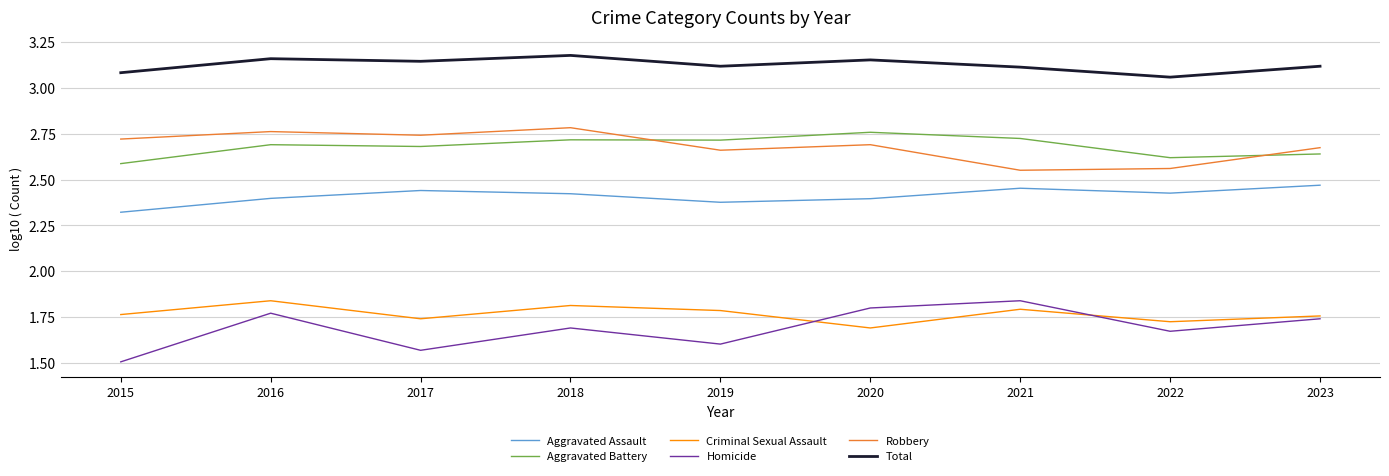

True or false: Robbery has a value of 2.7 at 2017.

True